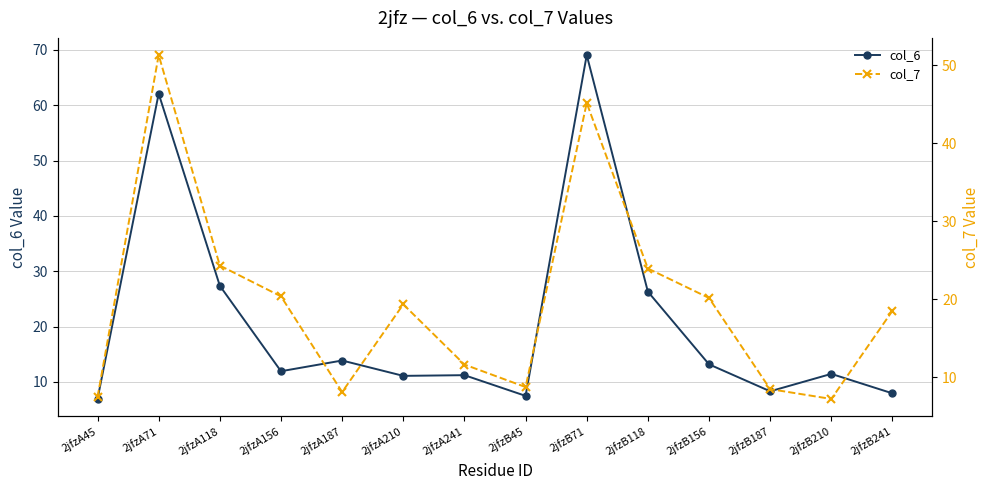

Reading right to left, transcribe all the data shown in this chart.

col_6: 7.9	11.5	8.3	13.2	26.3	69.0	7.5	11.2	11.1	13.9	11.9	27.4	62.1	6.9
col_7: 18.5	7.2	8.5	20.2	24.0	45.2	8.8	11.6	19.4	8.1	20.4	24.3	51.3	7.5